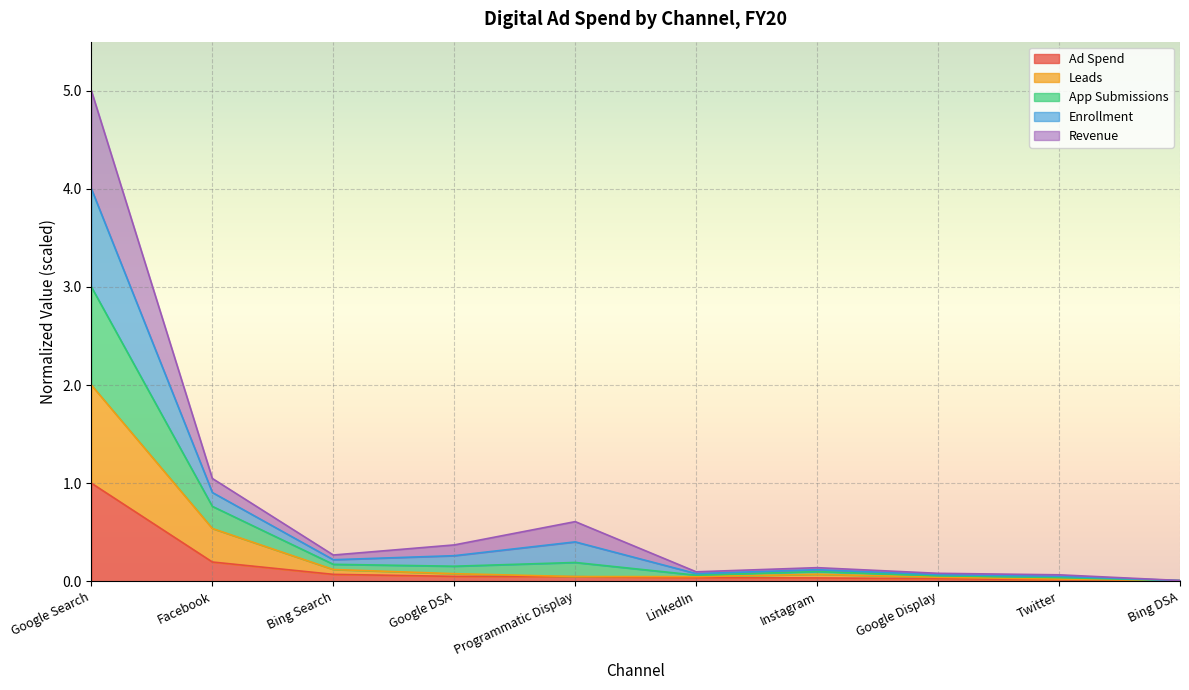

How many data points does each series have?

10